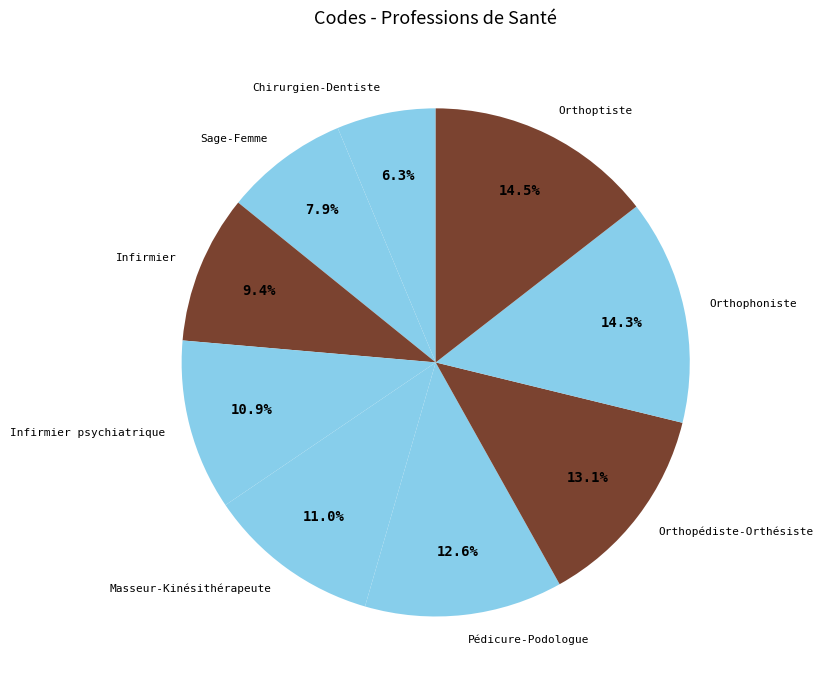

To the nearest percent, what portion does Sage-Femme represent?

8%